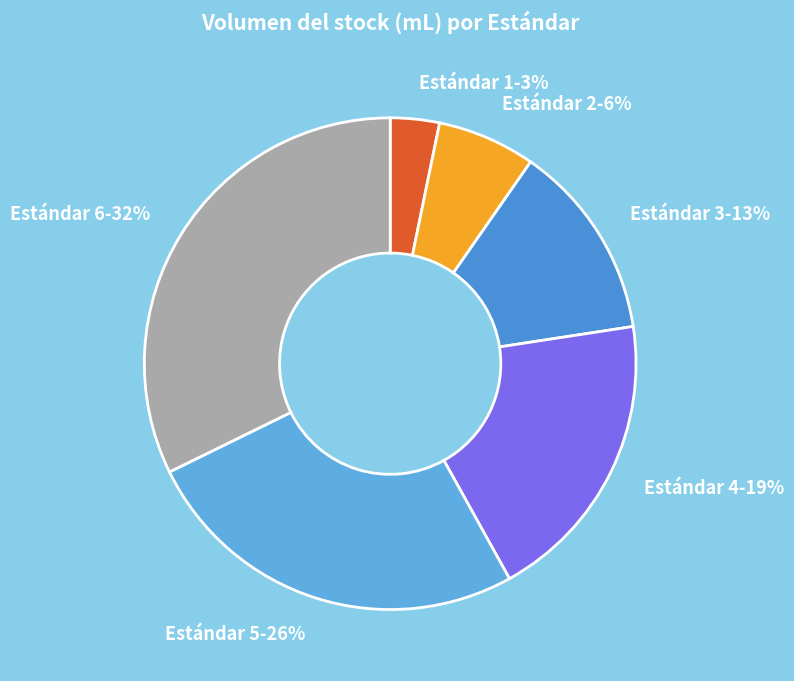

To the nearest percent, what portion does Estándar 5 represent?

26%